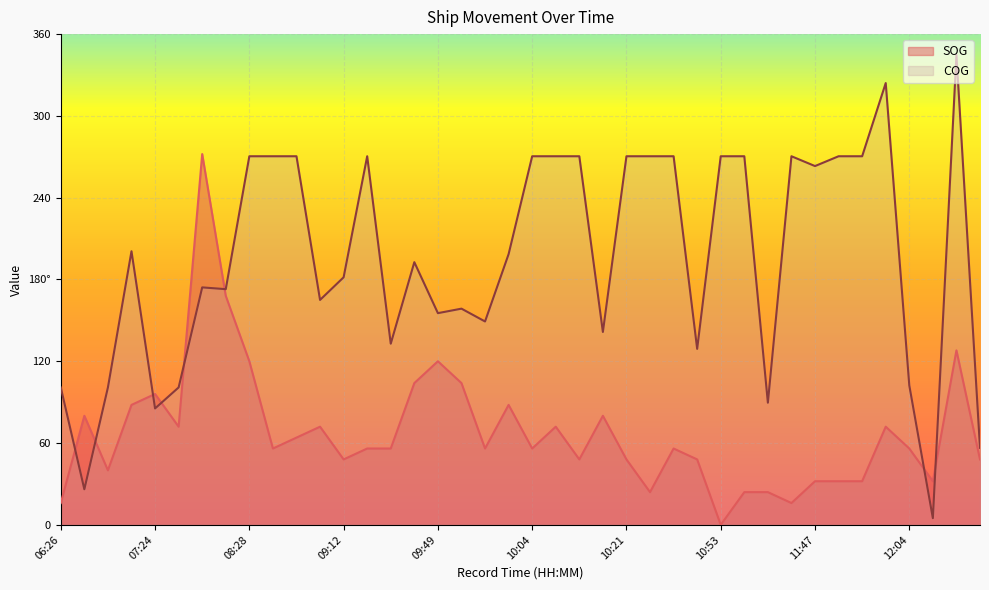

Which series has the largest total across all categories?

COG